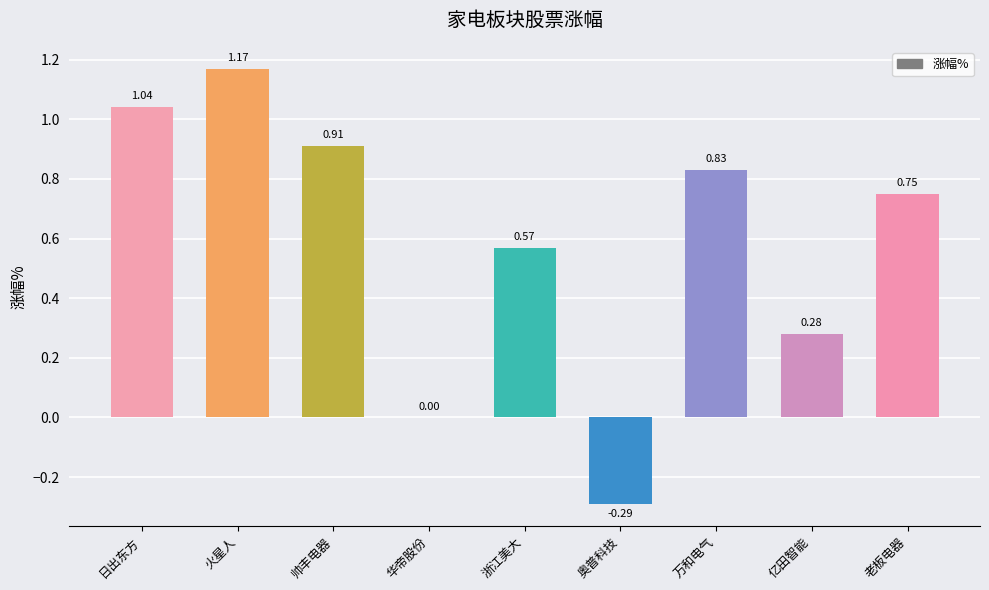

Which category has the highest value across all series?

火星人